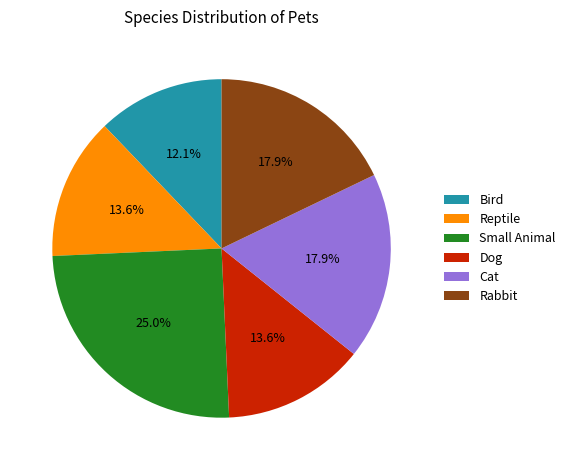

How many segments does this pie chart have?

6